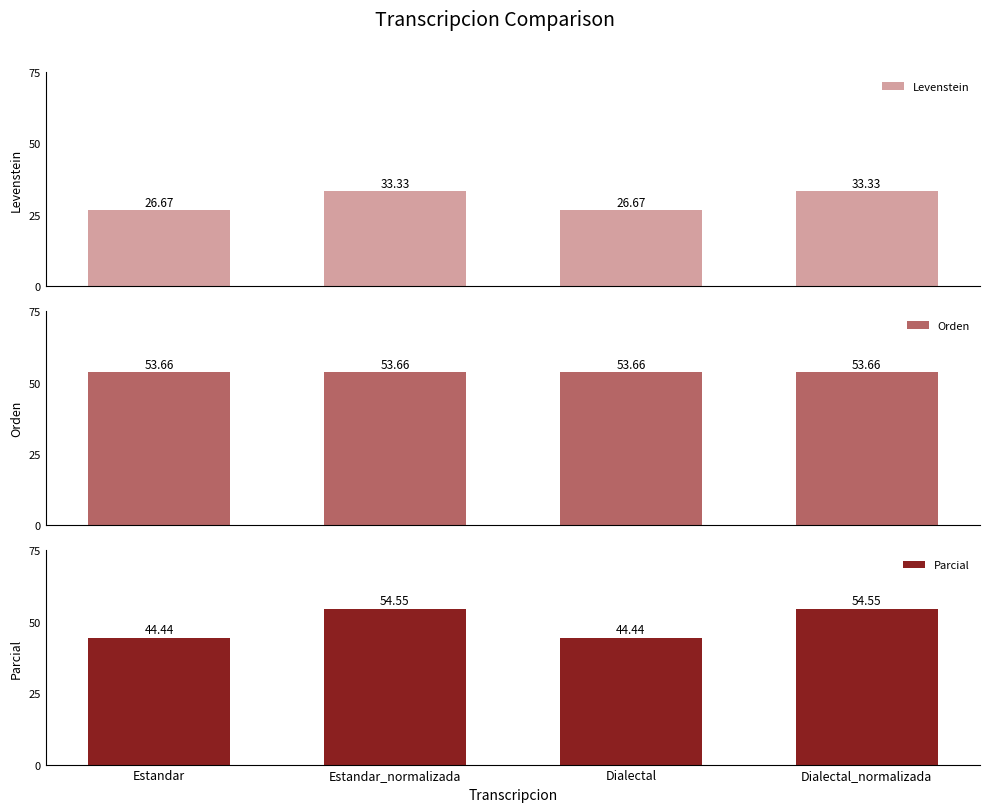

How many bars are there in total?

12